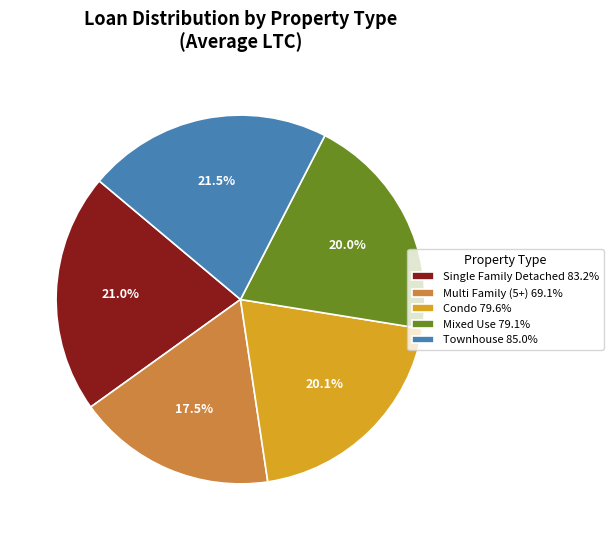

How many segments does this pie chart have?

5